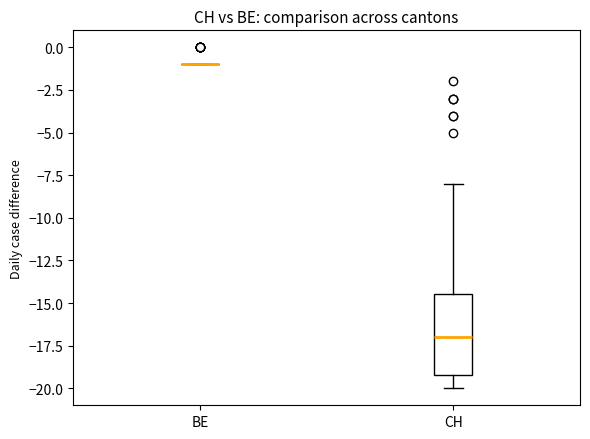

Which box is the tallest, from its lower edge to its upper edge?

CH